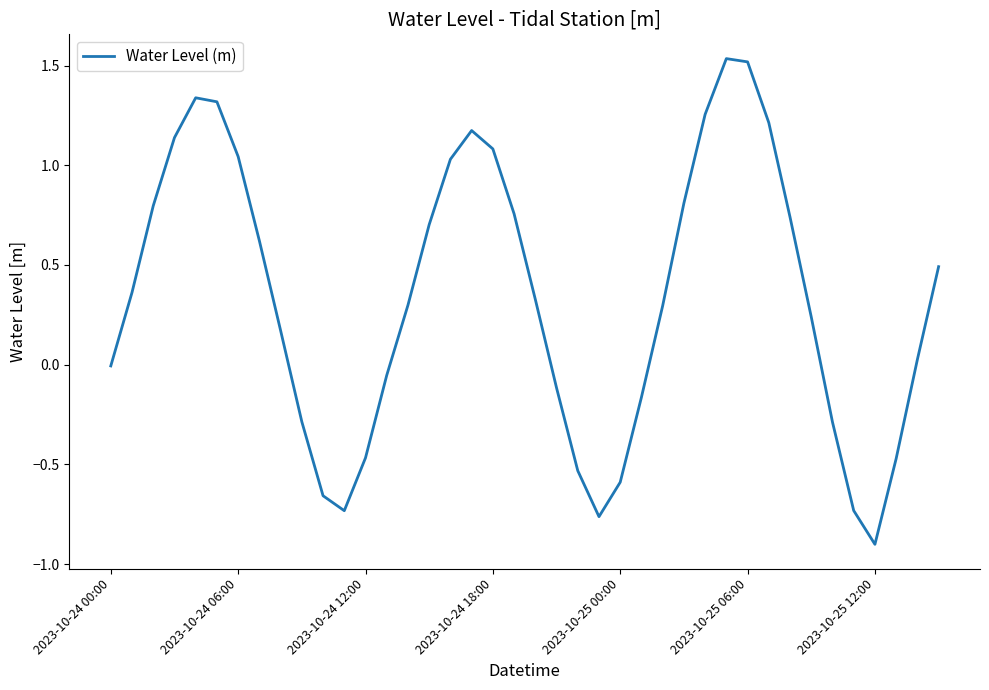

How many lines are shown in the chart?

1